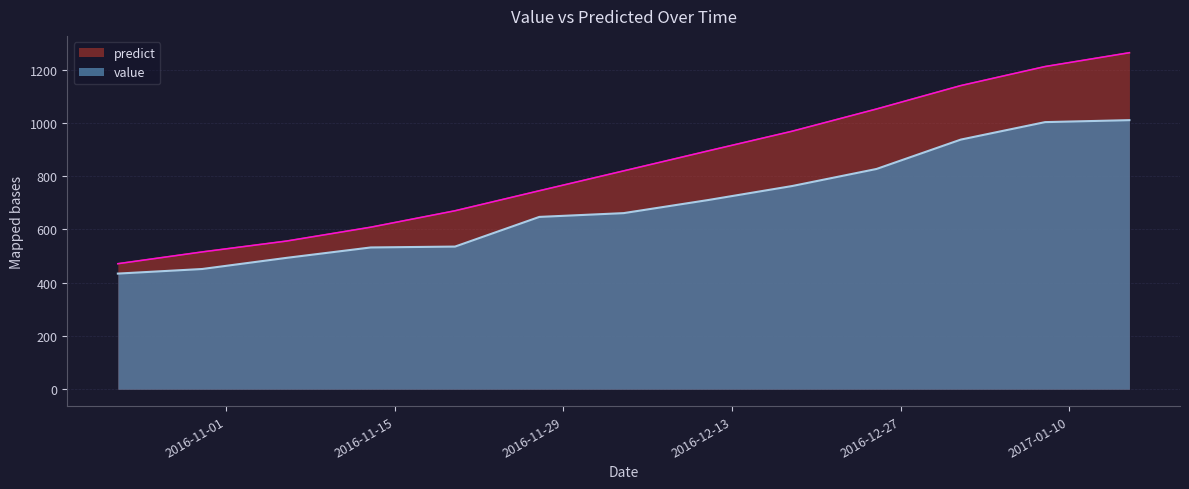

What is the lowest value of the predict series?

471.4